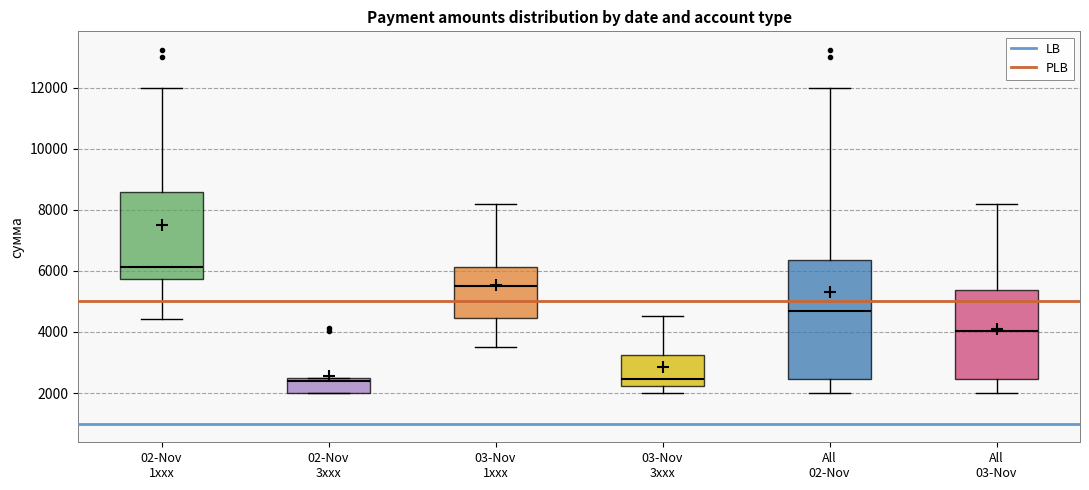

Reading left to right, read every box against the y-axis: the position of its median line, the range the box covers, and the ends of its whiskers. The values are not printed on the chart, so give them approximately, as read against the axis.

02-Nov 1xxx: median 6200, box 5800 to 8600, whiskers 4400 to 12000
02-Nov 3xxx: median 2400 (just below the box's upper edge), box 2000 to 2400, whiskers 2000 to 2400
03-Nov 1xxx: median 5400, box 4400 to 6200, whiskers 3600 to 8200
03-Nov 3xxx: median 2400, box 2200 to 3200, whiskers 2000 to 4600
All 02-Nov: median 4600, box 2400 to 6400, whiskers 2000 to 12000
All 03-Nov: median 4000, box 2400 to 5400, whiskers 2000 to 8200